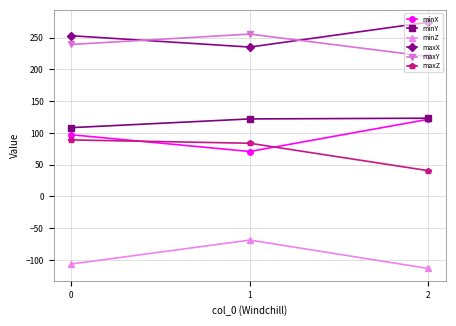

What is the total value across all series at 1?

698.4